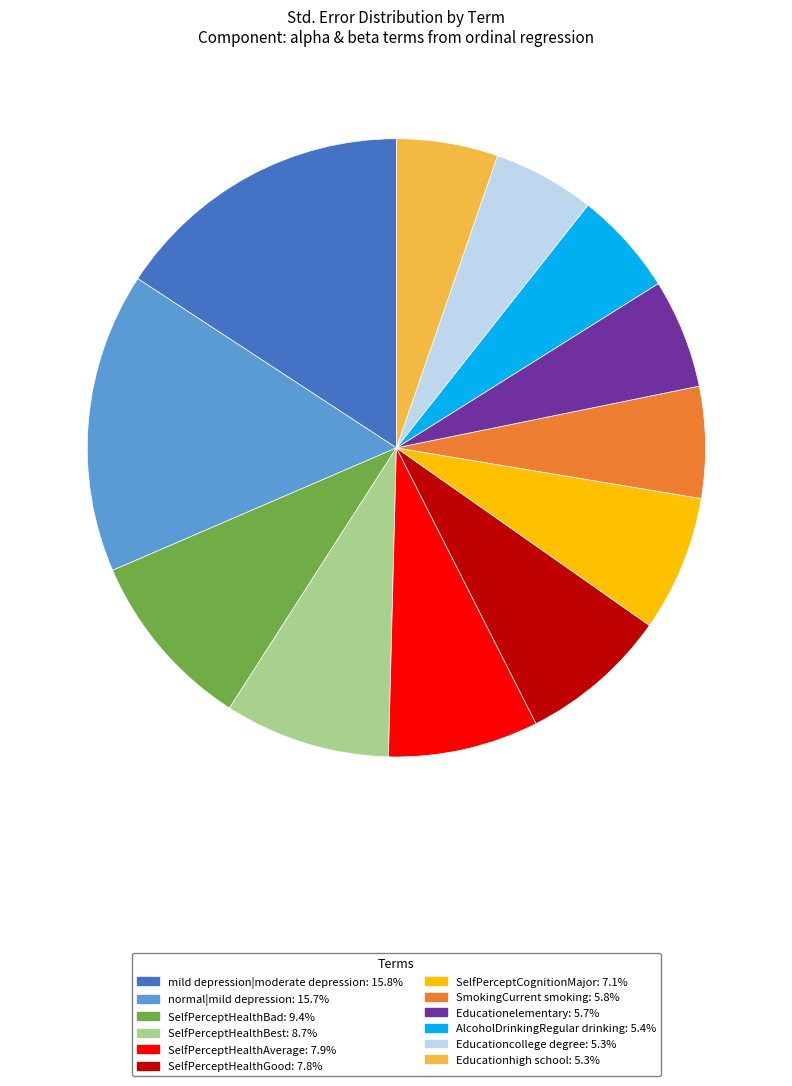

Approximately how many times larger is the value at SelfPerceptHealthBad: 9.4% compared to SelfPerceptHealthGood: 7.8%?

1.2